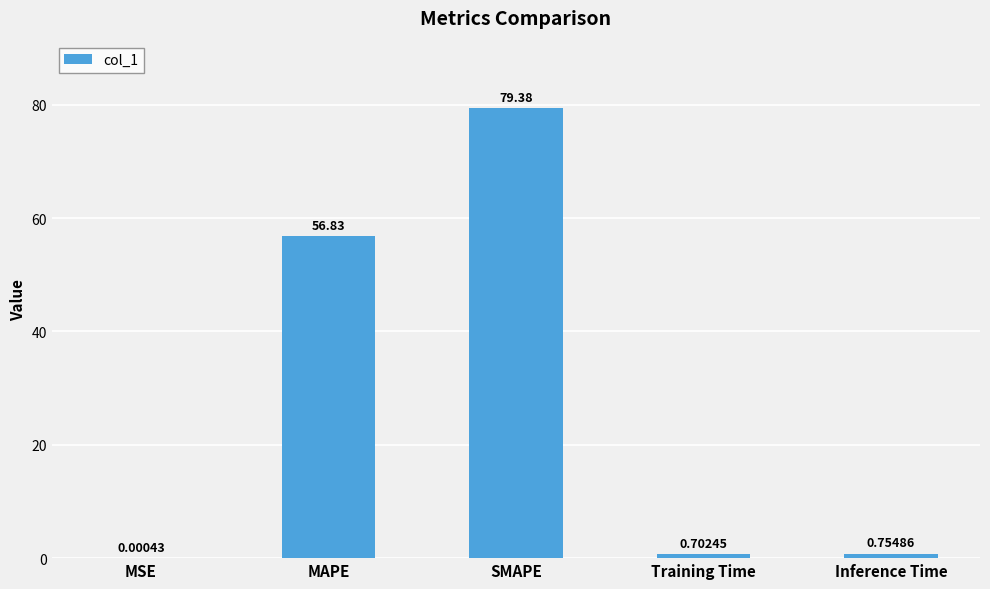

What is the sum of all values?

137.7